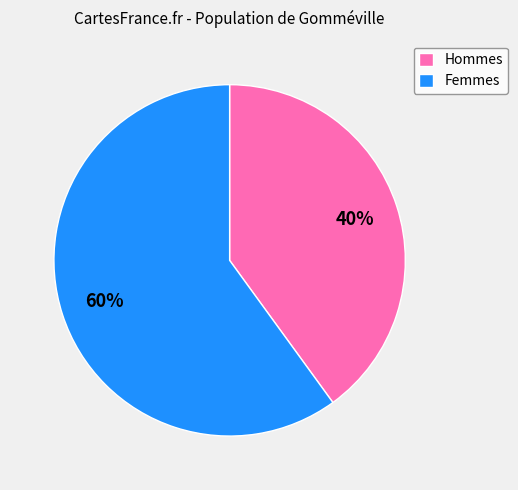

How many slices are in this pie chart?

2